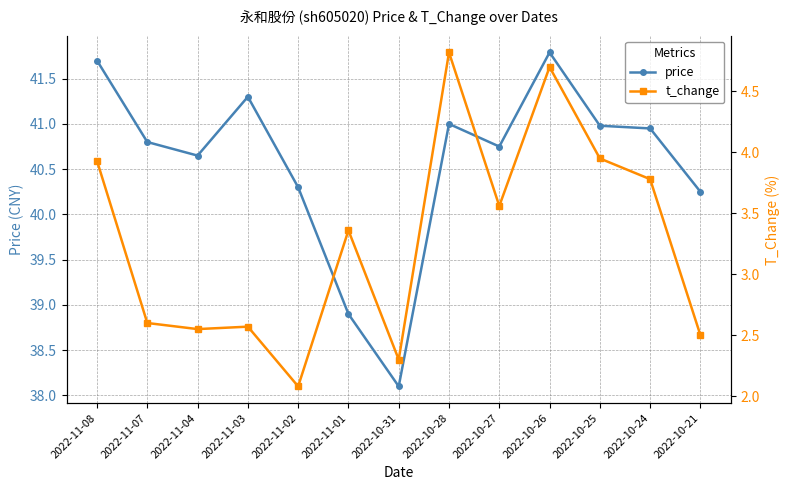

Where is price nearest to the value 39?

2022-11-01